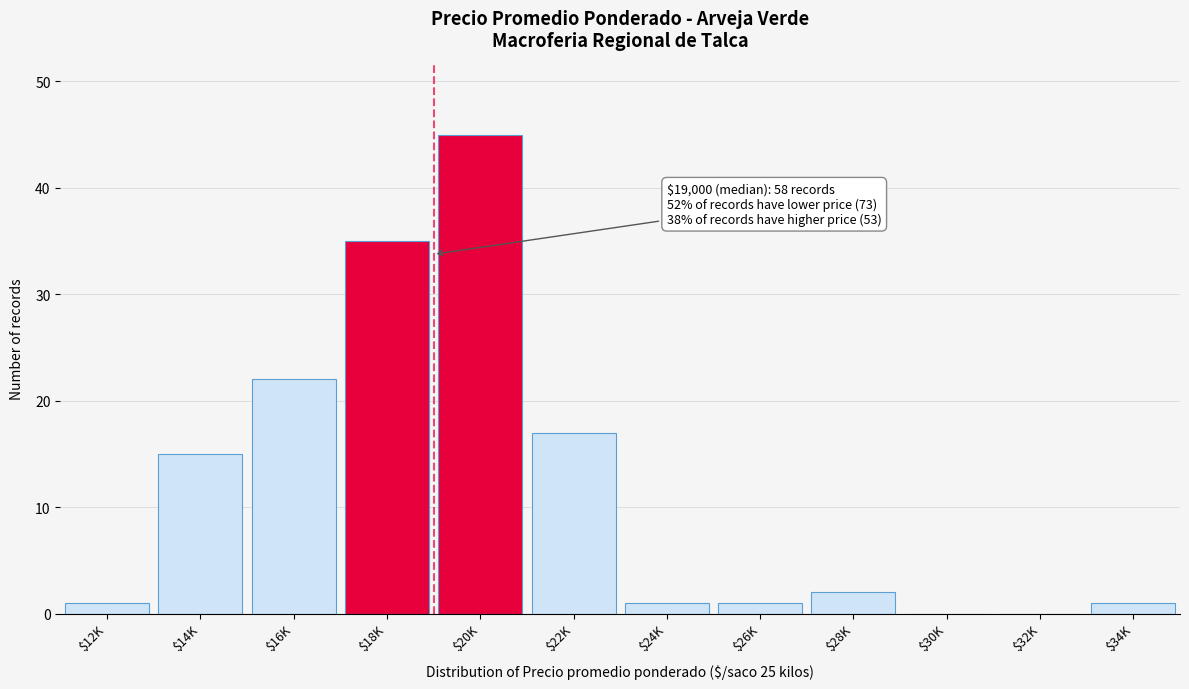

What is the maximum value shown in the chart?

45